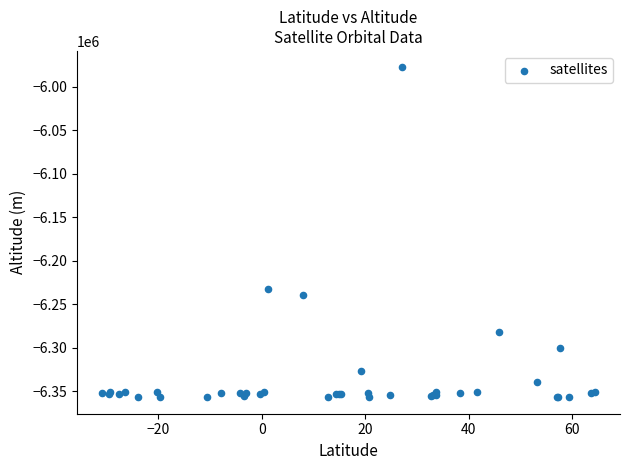

What Y value in the scatter plot is closest to -6167326?

-6232945.7